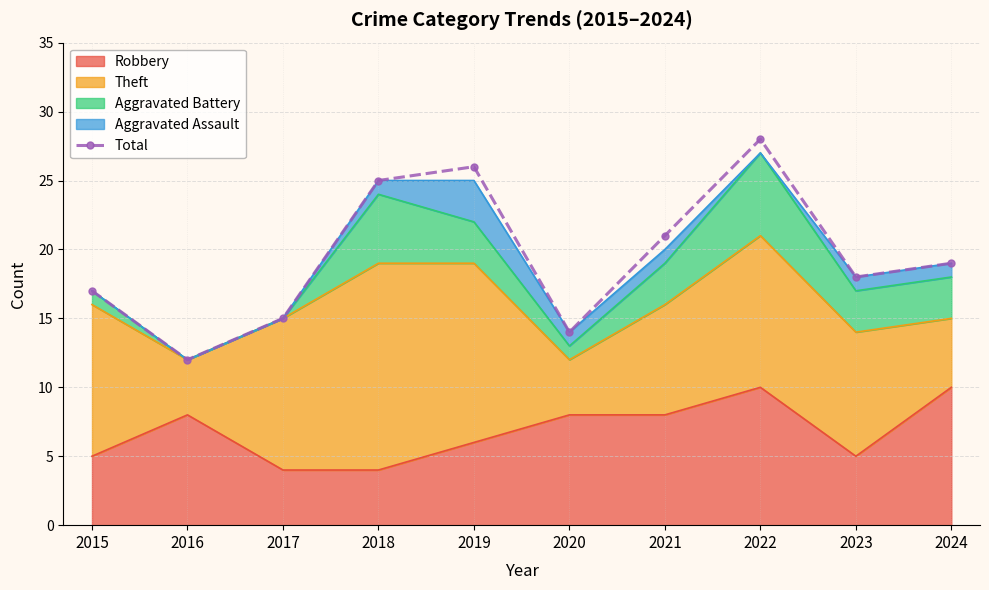

What is the maximum value shown in the chart?

28